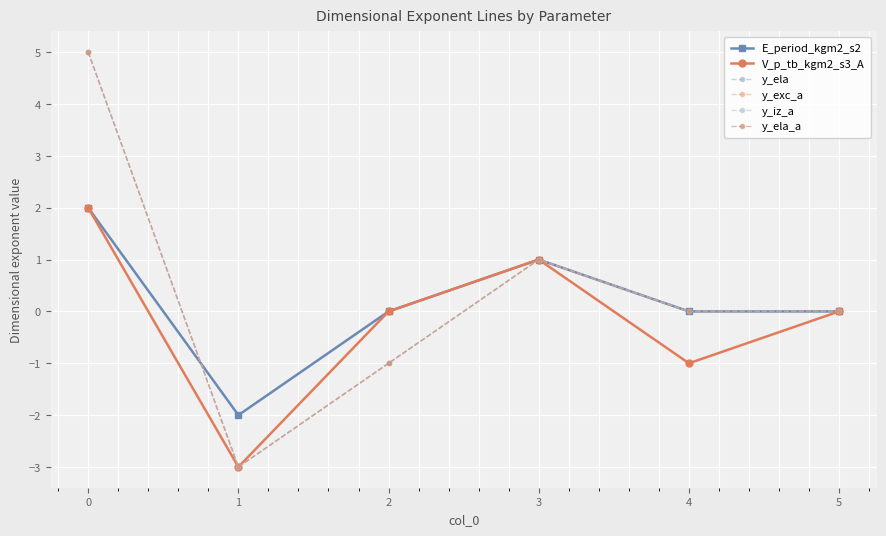

In V_p_tb_kgm2_s3_A, how many points are lower than both neighbors (excluding endpoints)?

2